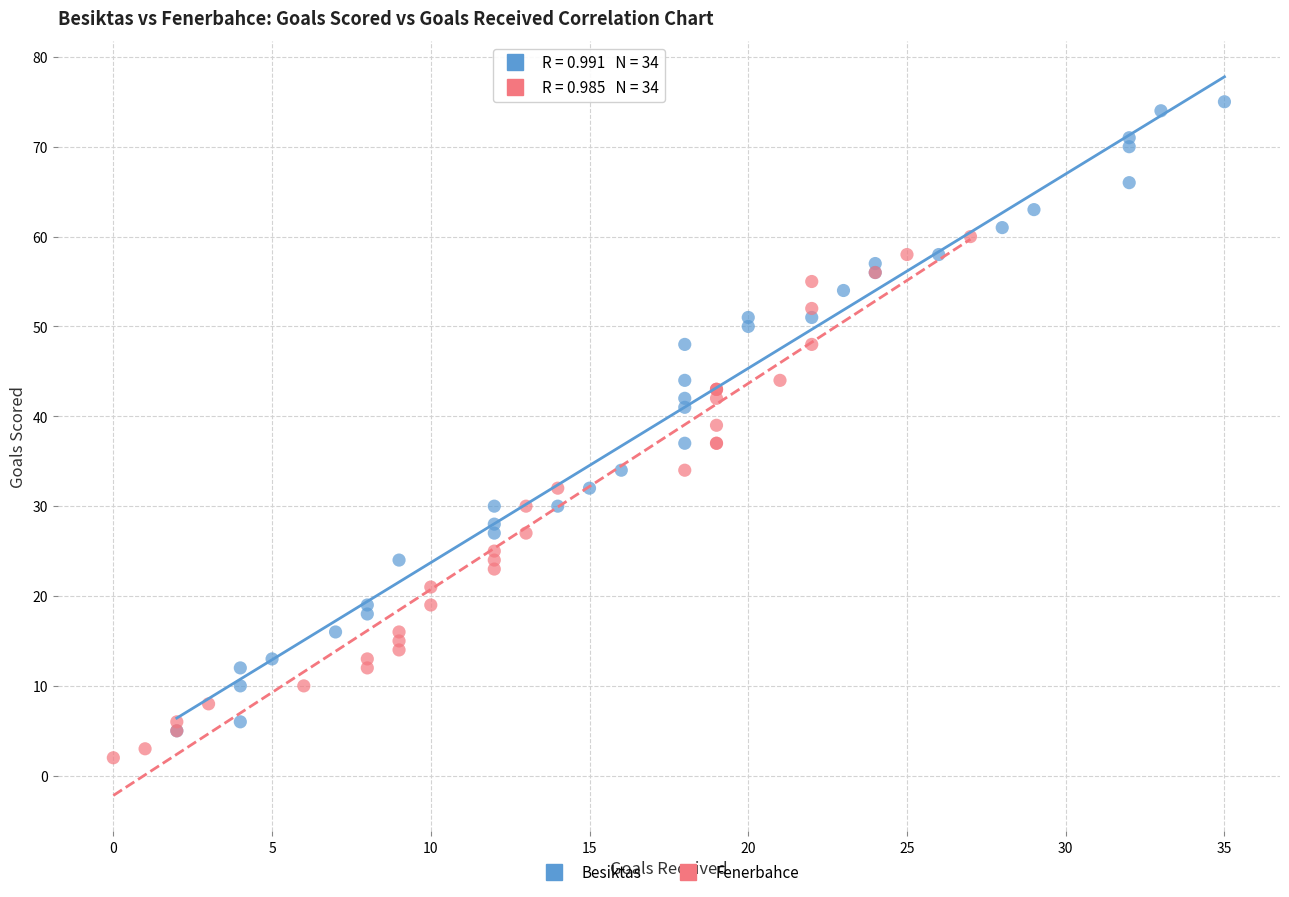

Which series reaches the maximum Y coordinate?

Besiktas